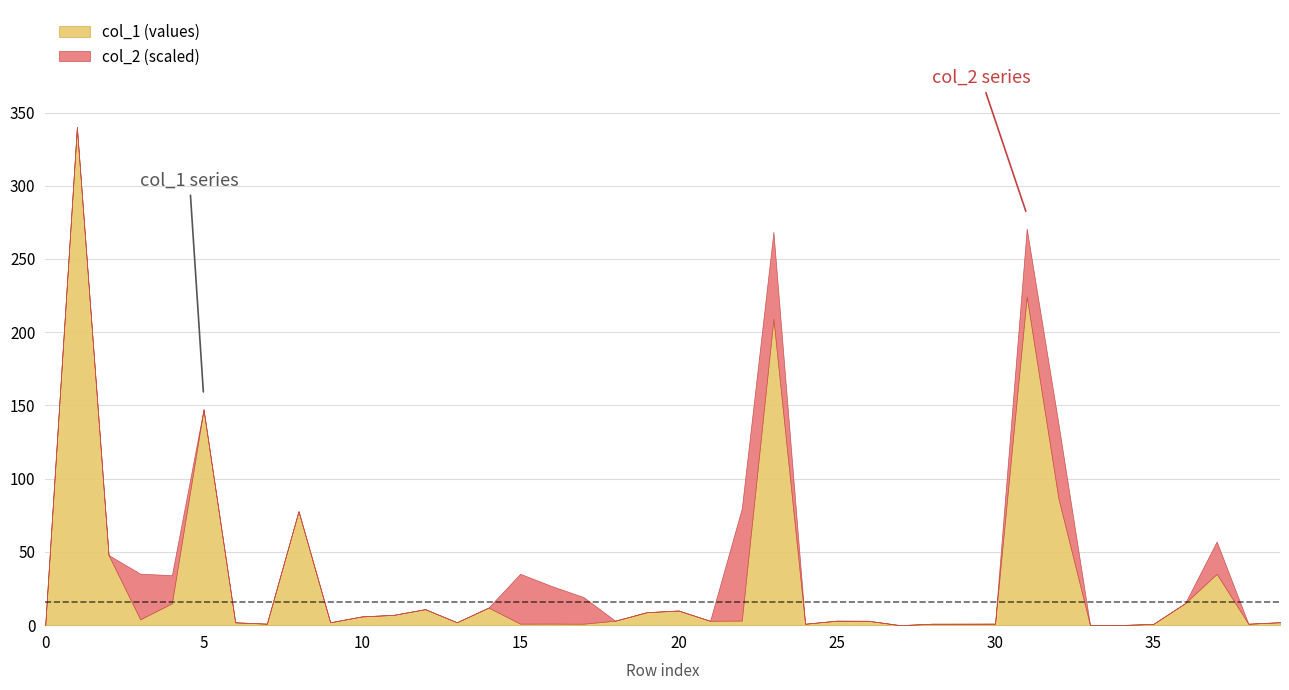

What are all the series names shown in the legend?

col_1 (values), col_2 (scaled)